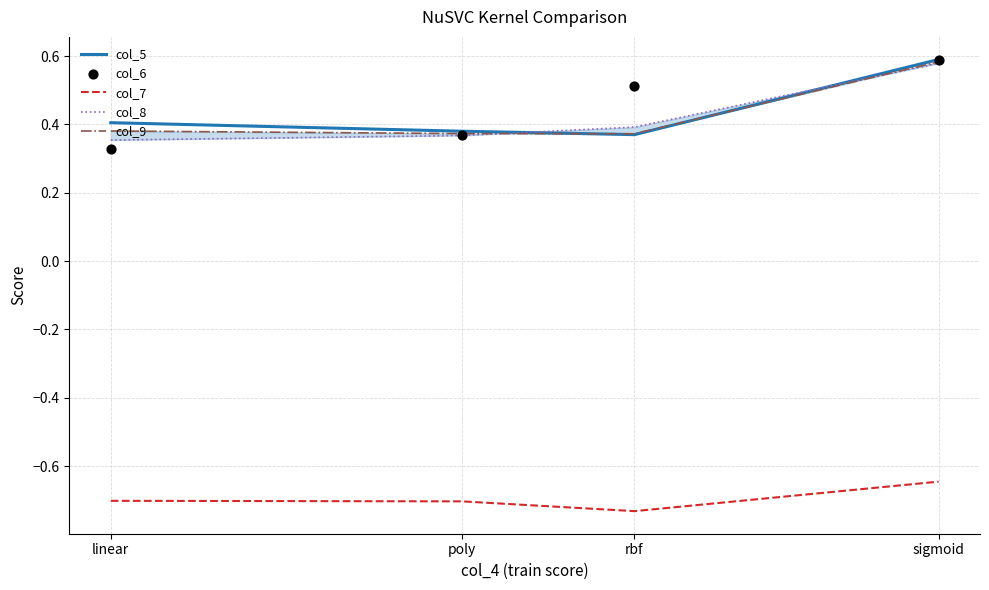

Which series has the largest total across all categories?

col_6